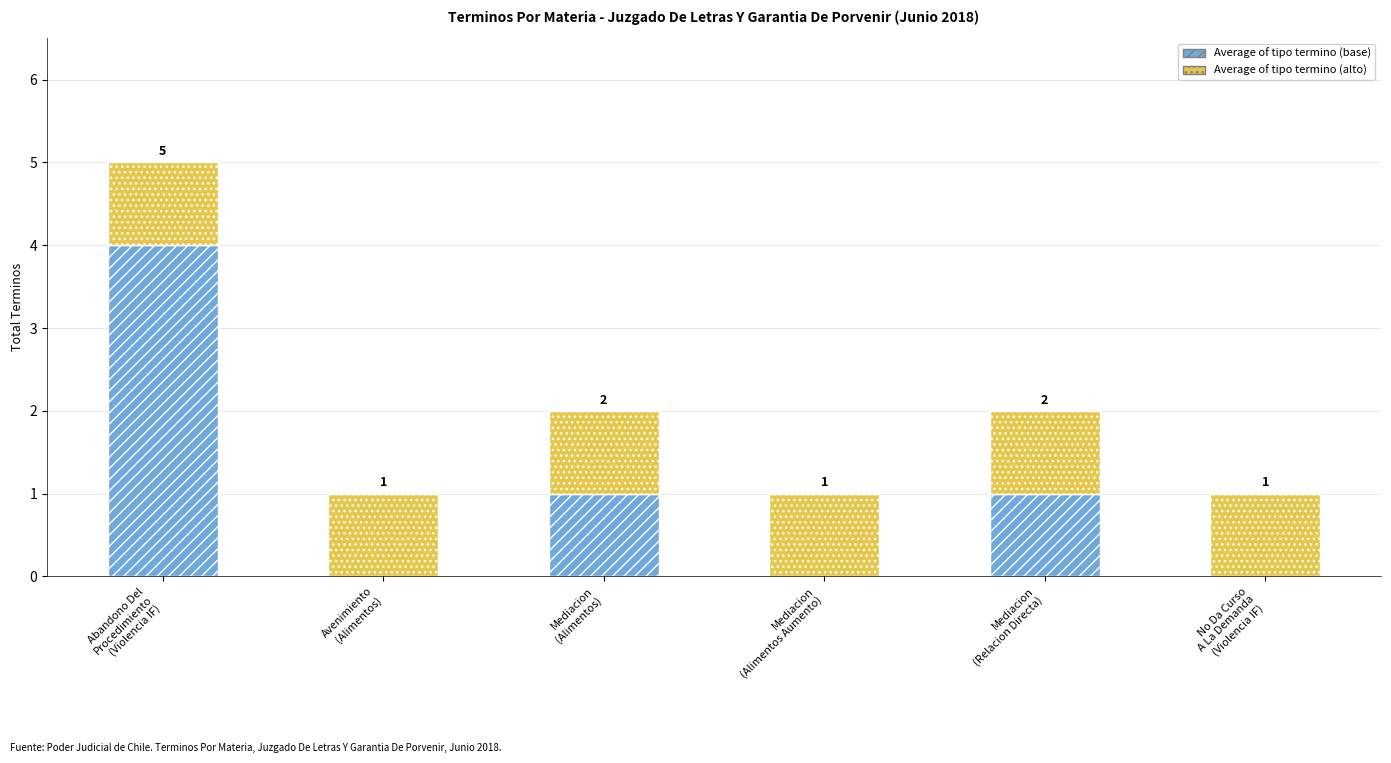

How many series are shown in this chart?

2